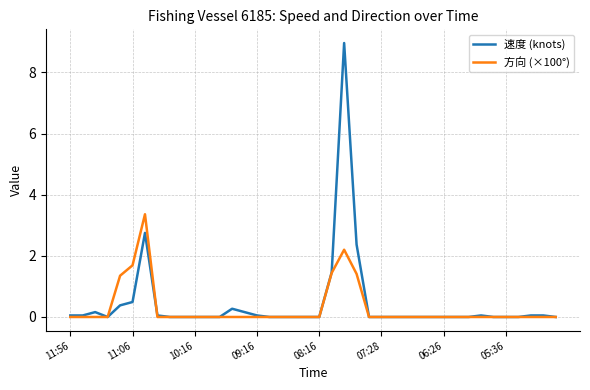

List the series in order of their peak value, lowest first.

方向 (×100°), 速度 (knots)